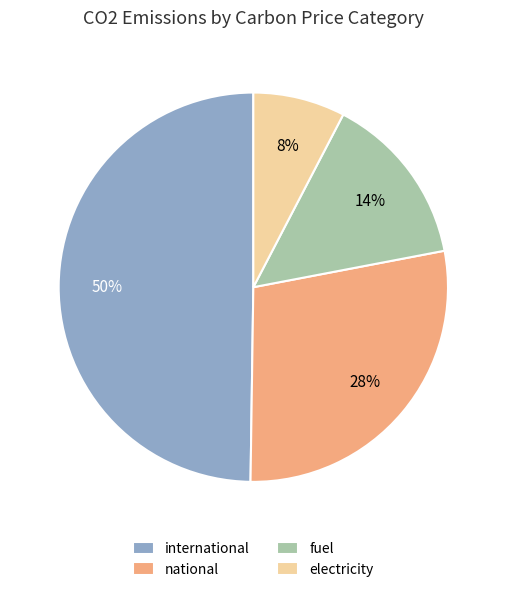

True or false: international accounts for 50% of the total.

True